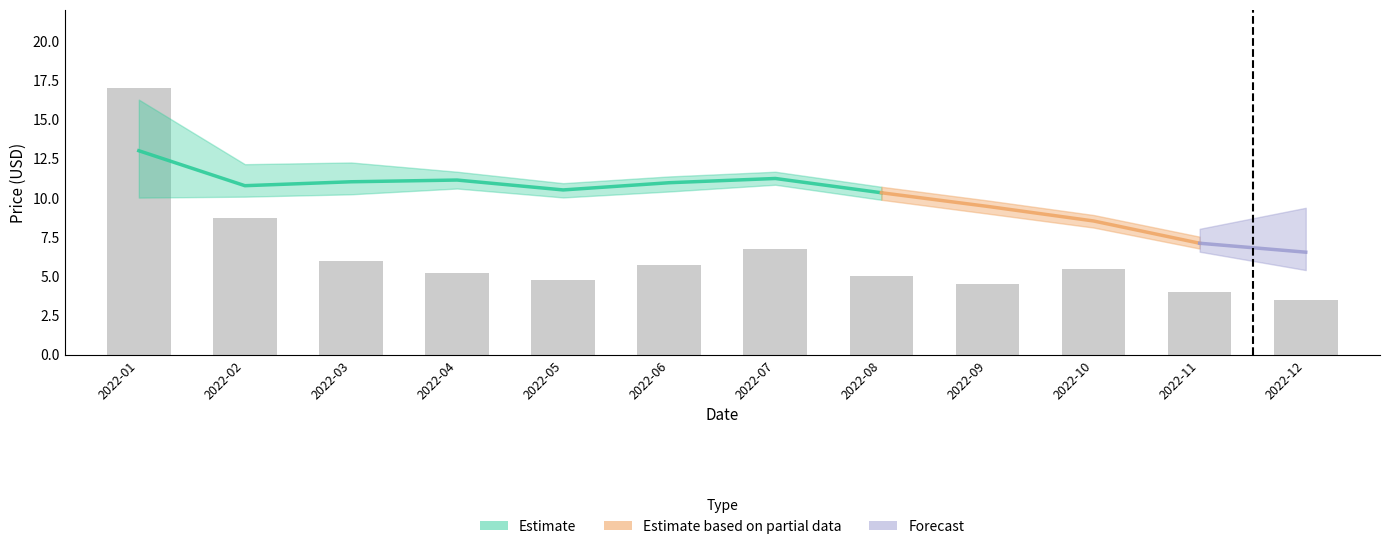

Does the chart contain stacked bars?

No